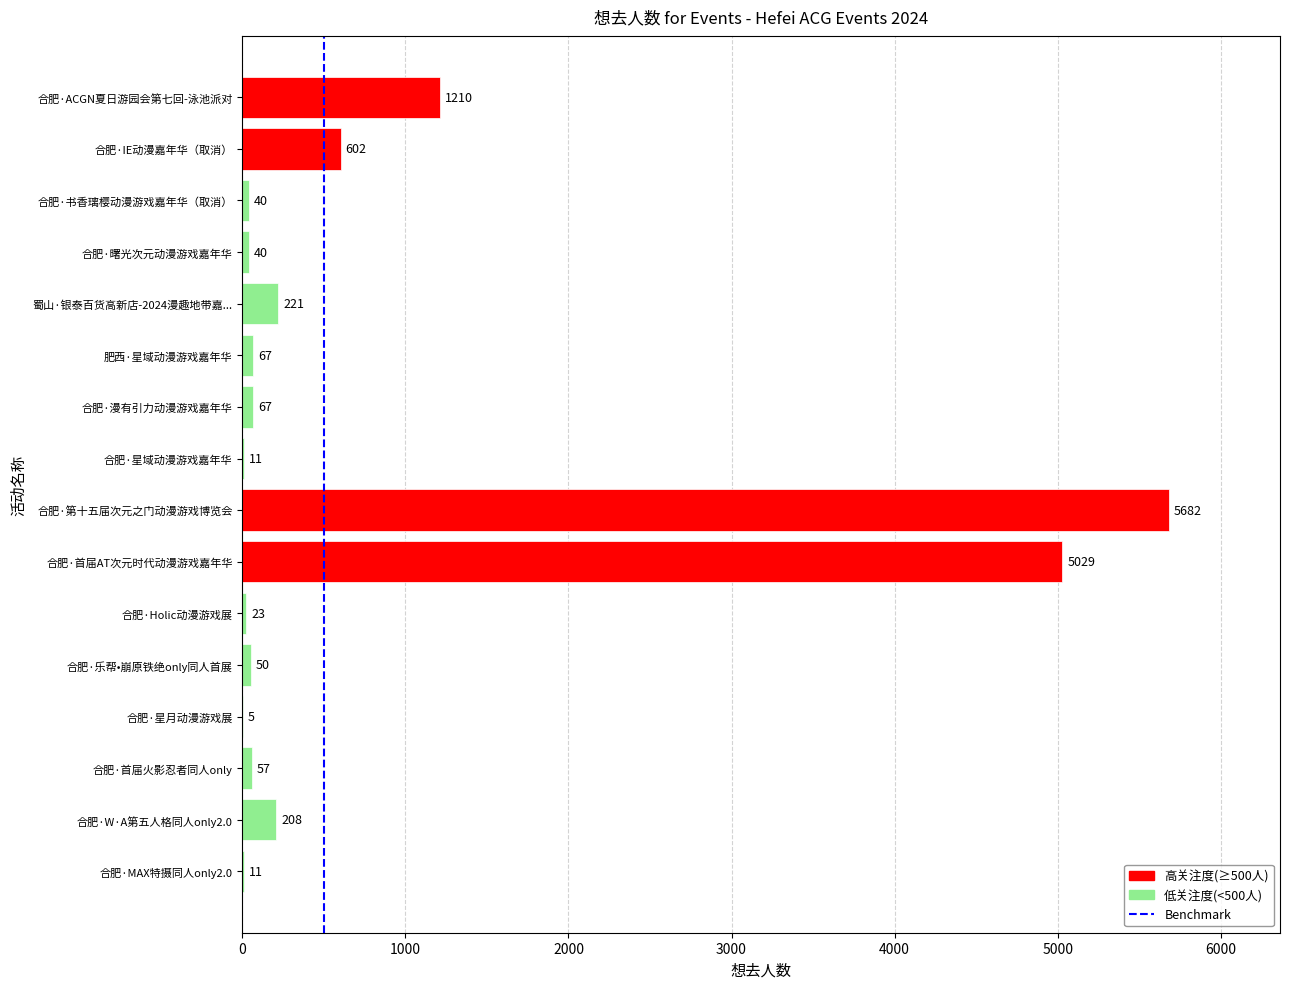

The chart shows a value of 23 at 合肥·Holic动漫游戏展. True or false?

True